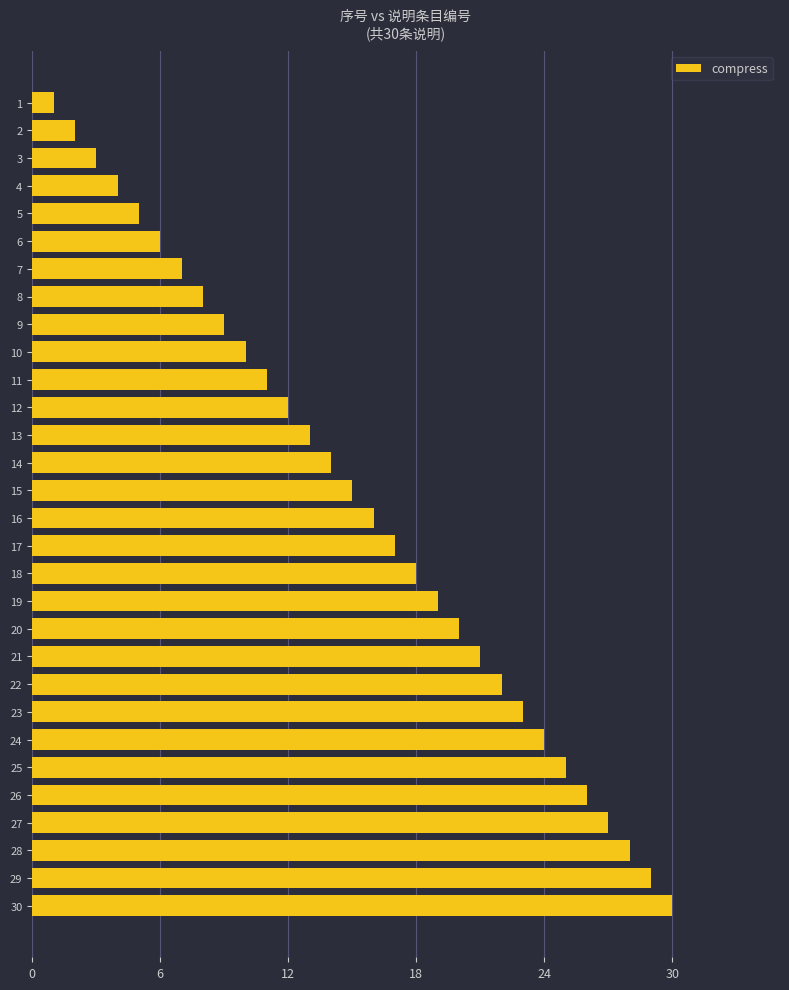

List the labels in order of value, largest first.

30, 29, 28, 27, 26, 25, 24, 23, 22, 21, 20, 19, 18, 17, 16, 15, 14, 13, 12, 11, 10, 9, 8, 7, 6, 5, 4, 3, 2, 1